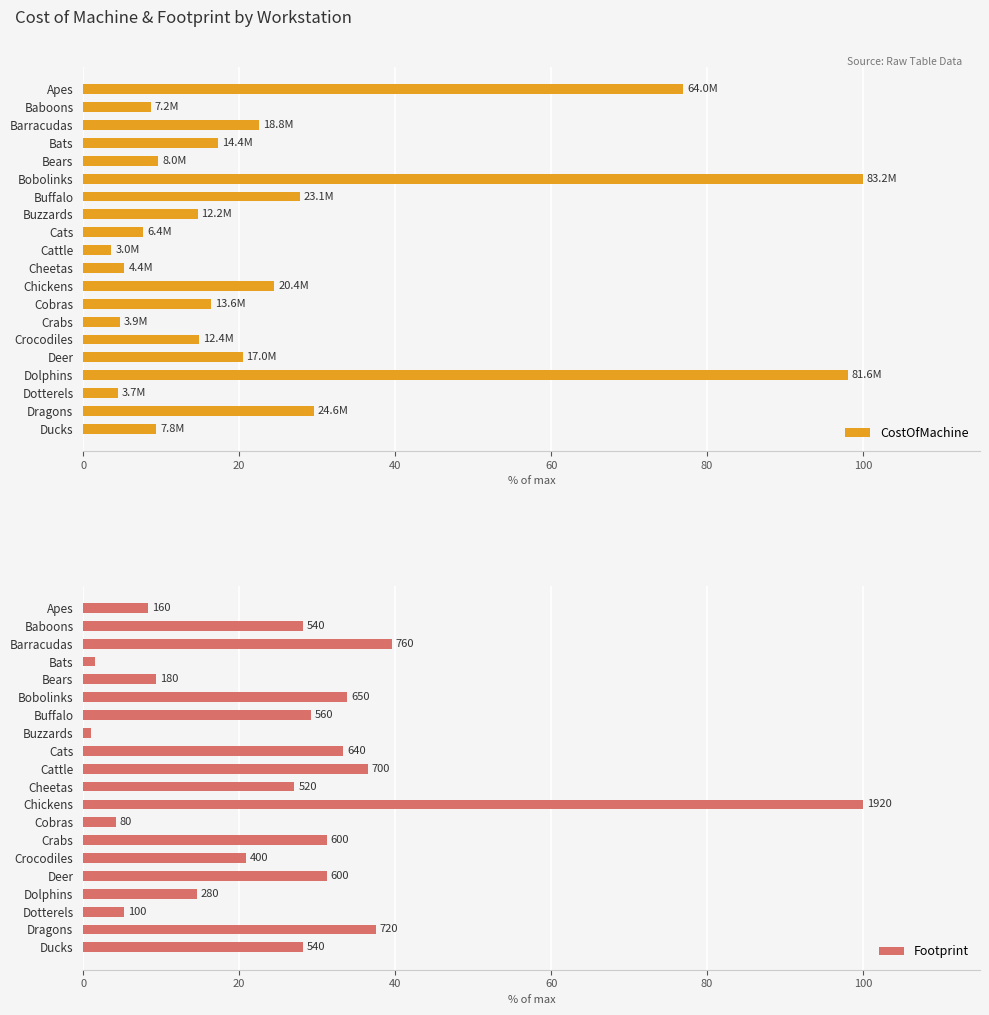

What is the lowest value of the CostOfMachine series?

3.6